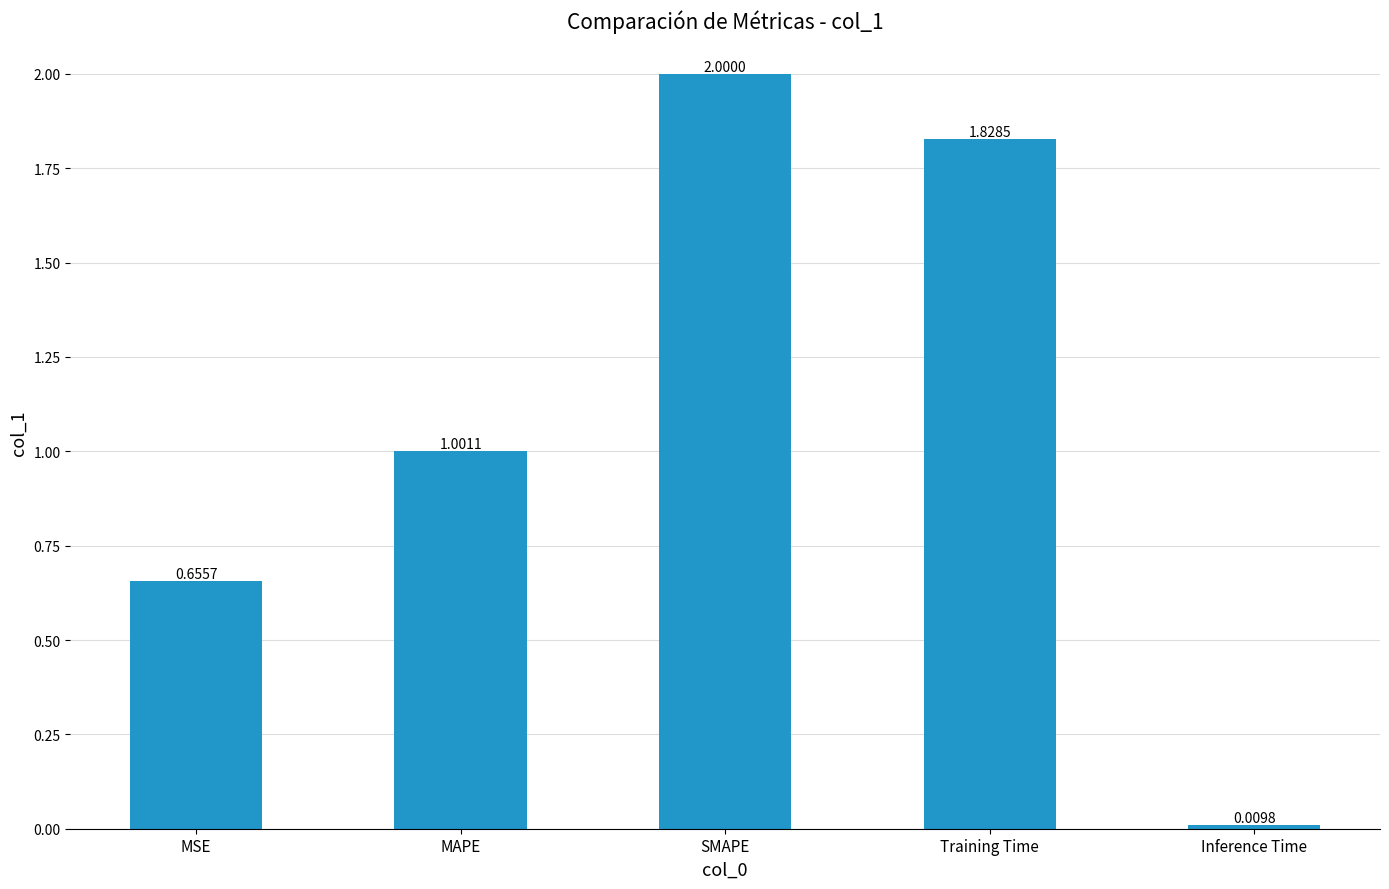

Rank the categories by value from highest to lowest.

SMAPE, Training Time, MAPE, MSE, Inference Time